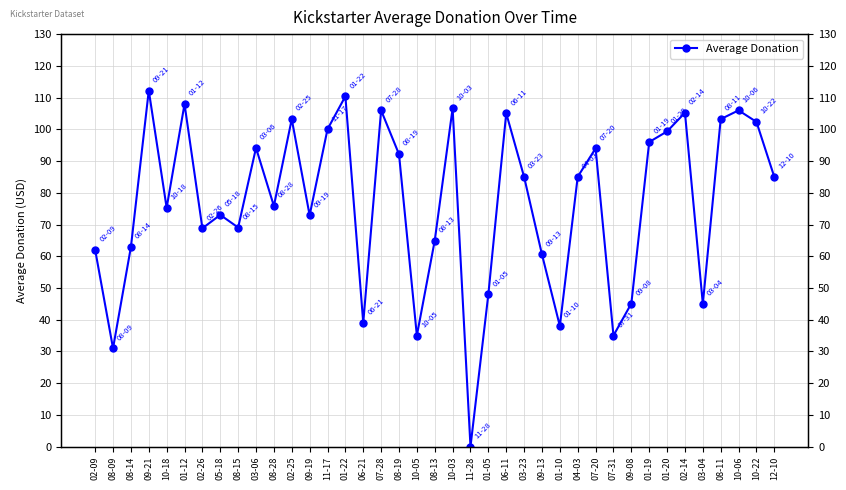

Does the chart have visible grid lines?

Yes